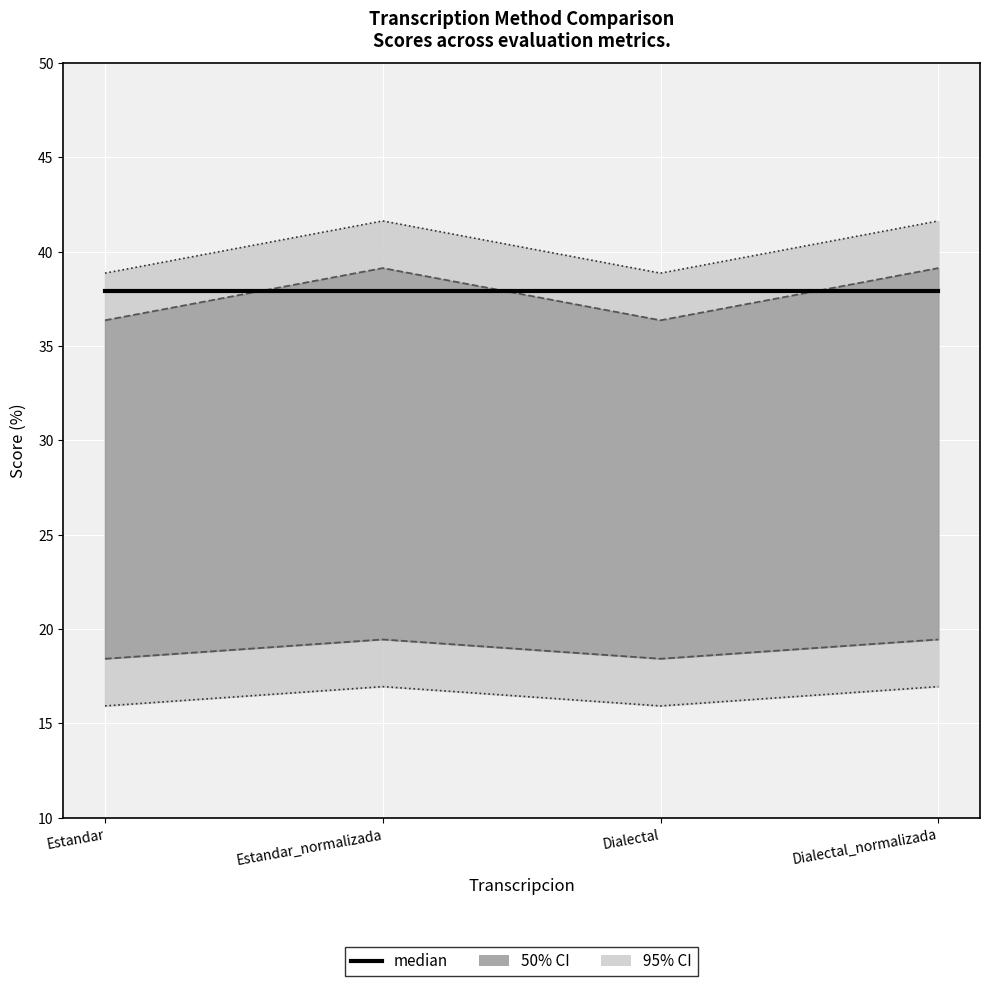

At which category does Parcial reach its first local valley?

Dialectal